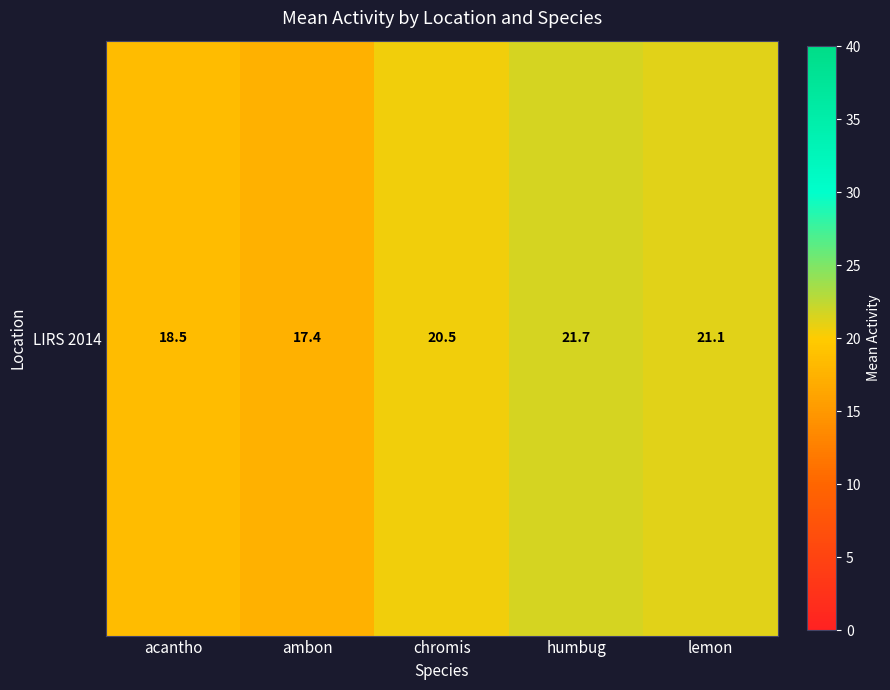

What is the ratio of the value at chromis to the value at lemon?

1.0